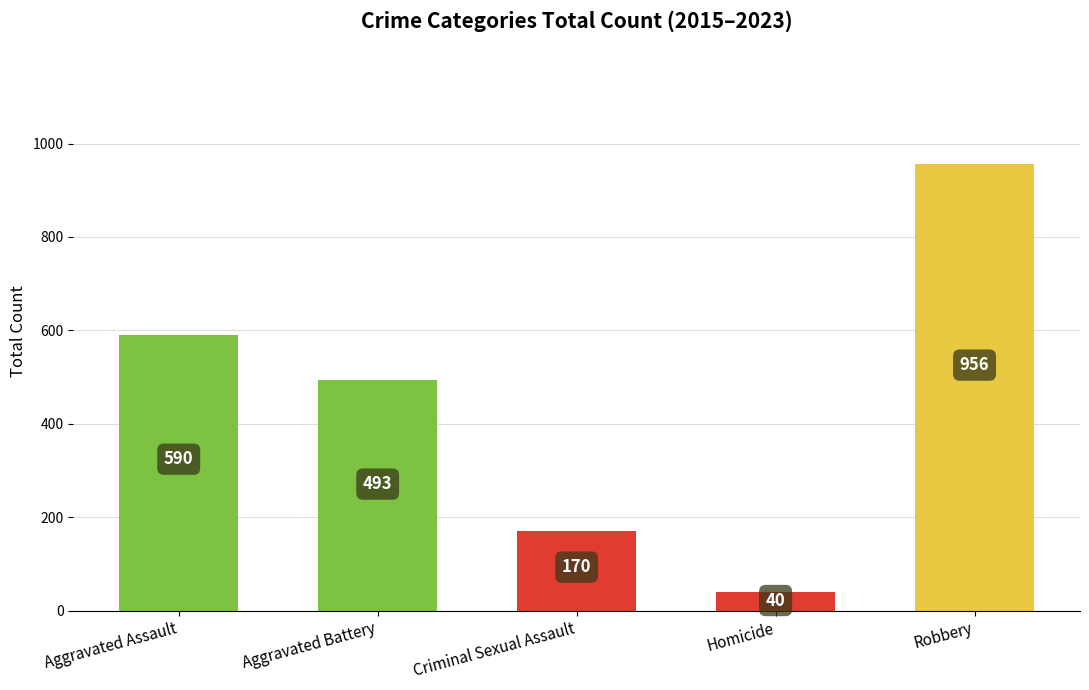

True or false: the data shows 170 at Criminal Sexual Assault.

True